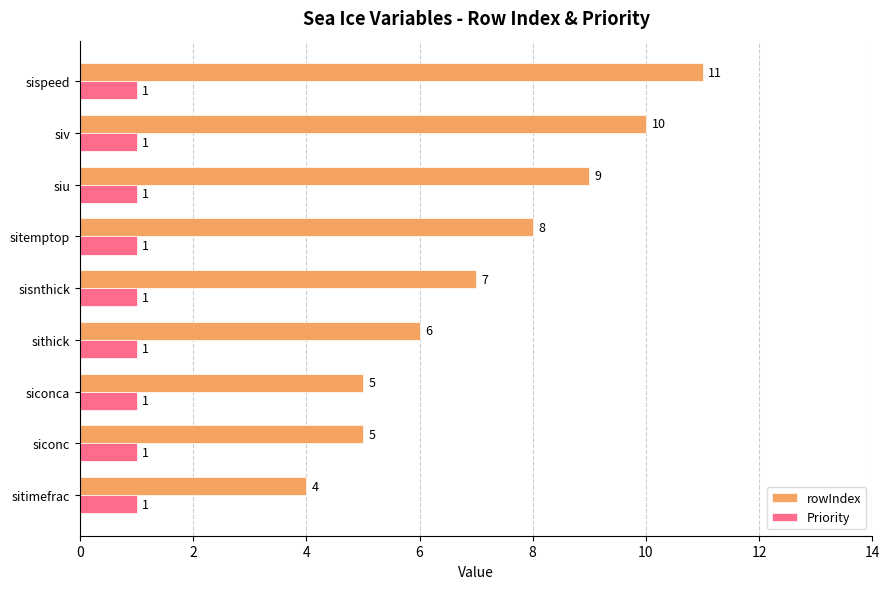

At which category is the sum across all series the highest?

sispeed